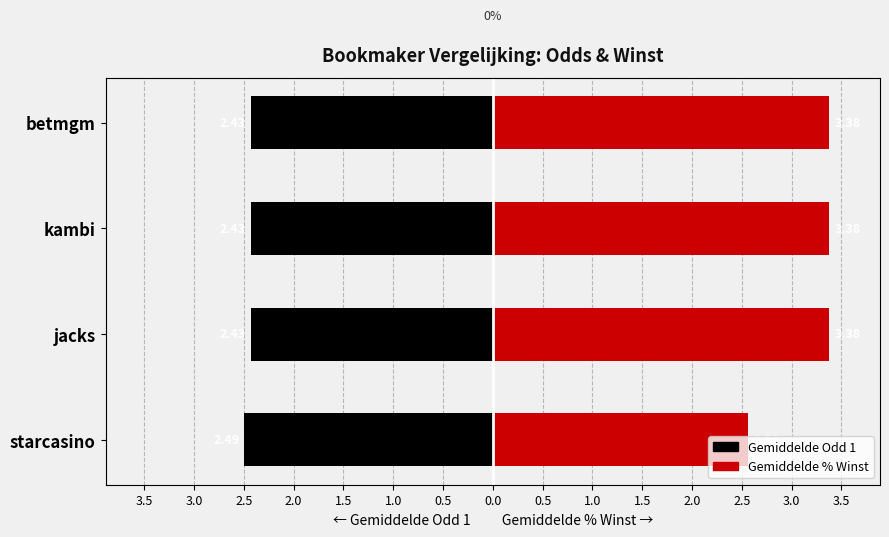

True or false: Odd 1 has a value of -1.0 at jacks.

False